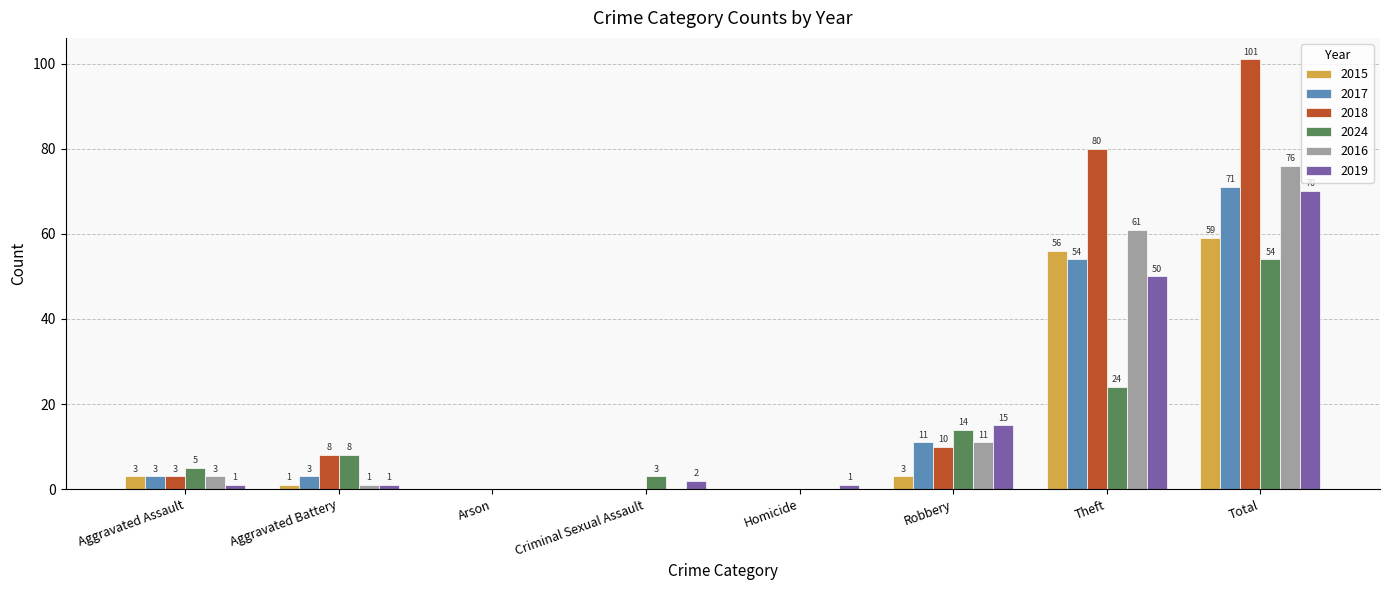

What is the sum of the 2024 values at Aggravated Battery and Robbery?

22